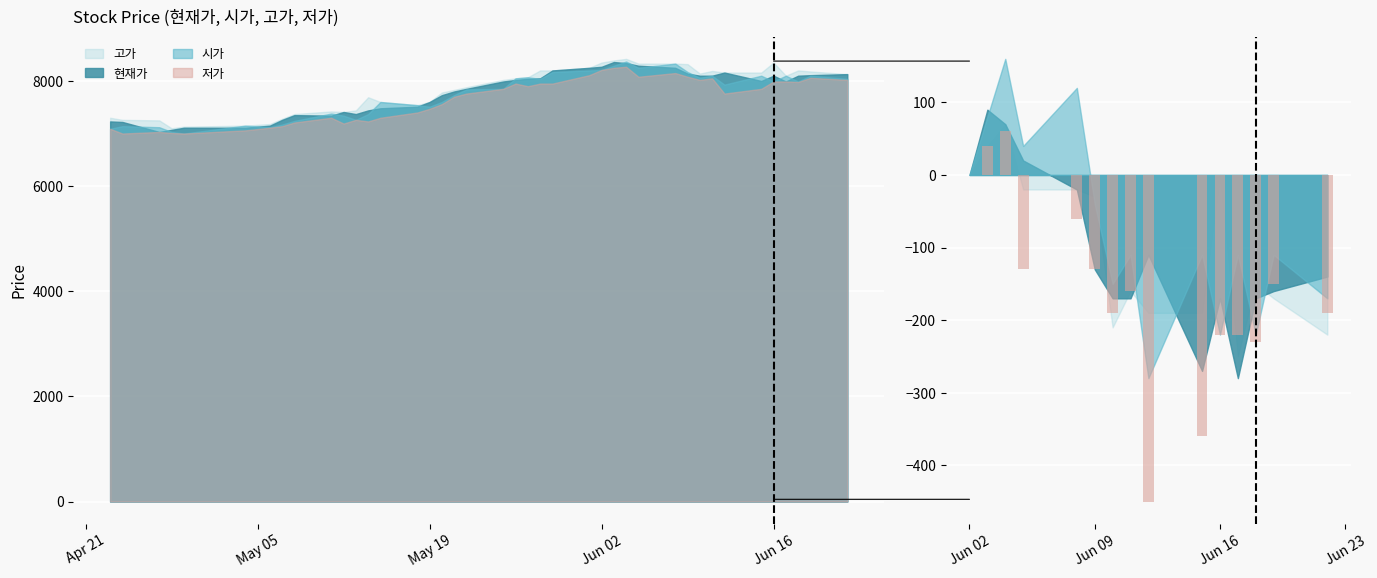

How many values are above zero?

2